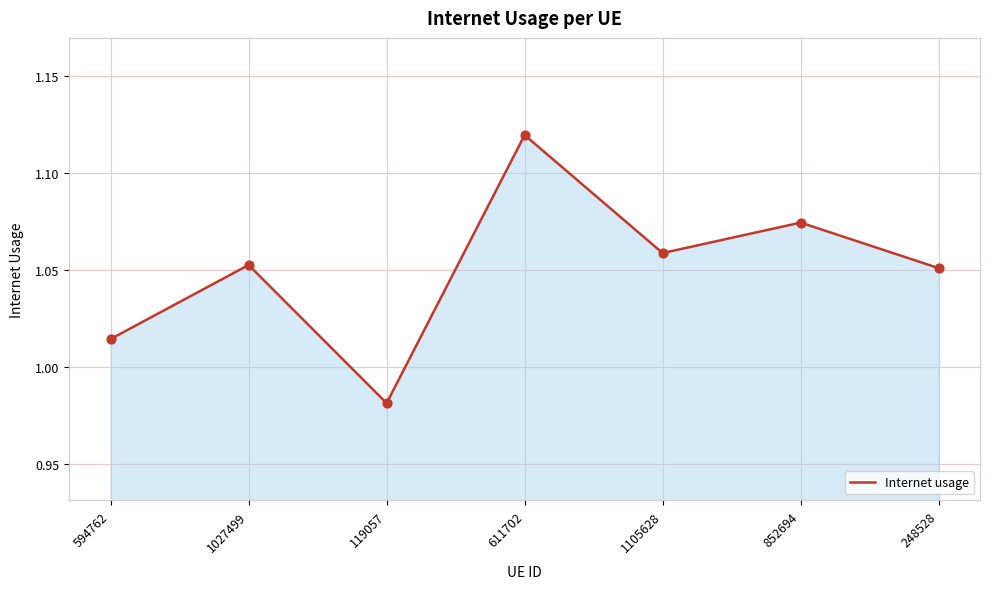

What is the ratio of the value at 119057 to the value at 1027499?

0.9